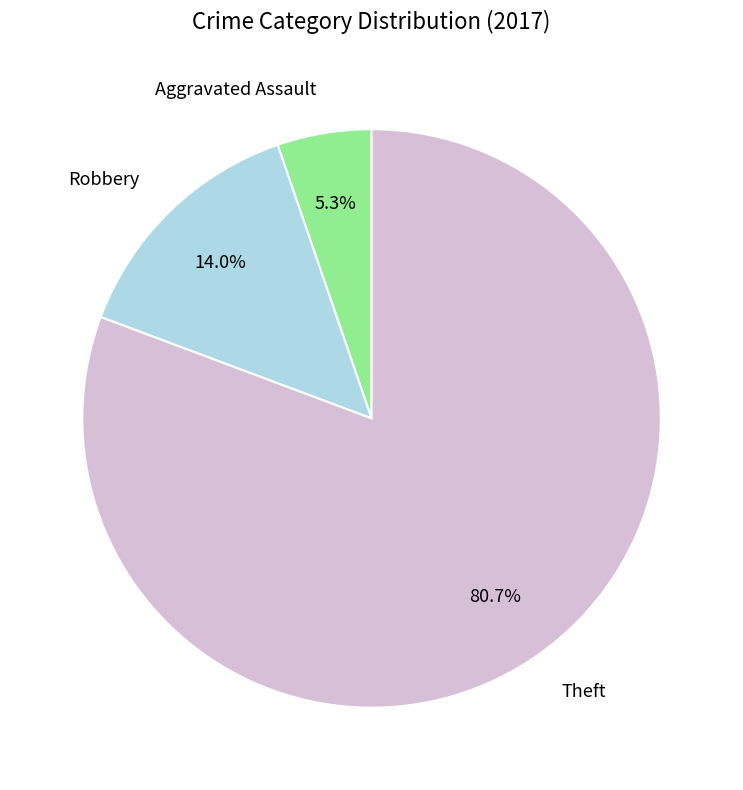

The Aggravated Assault slice represents 13% of the pie. True or false?

False